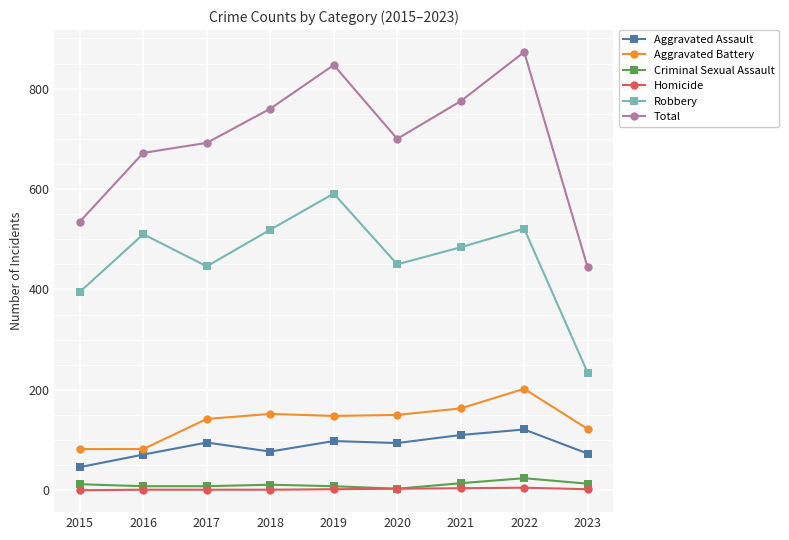

True or false: Aggravated Battery and Total intersect in this chart.

False